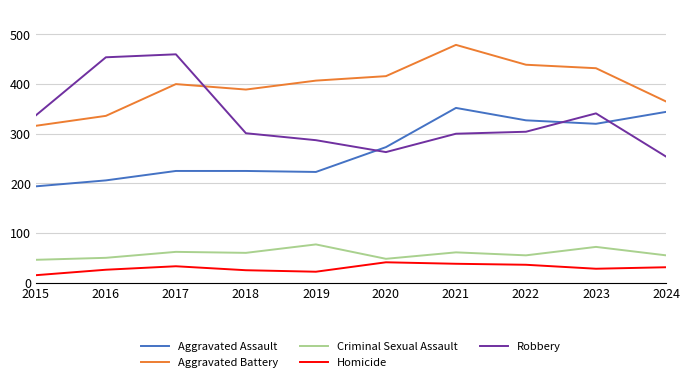

Which series has the widest spread of values?

Robbery